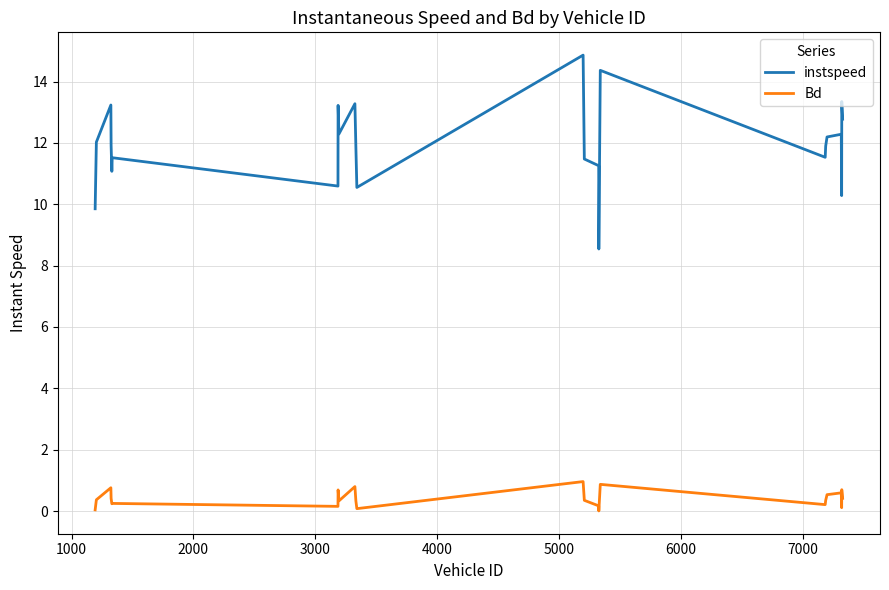

Which series has the widest spread of values?

instspeed